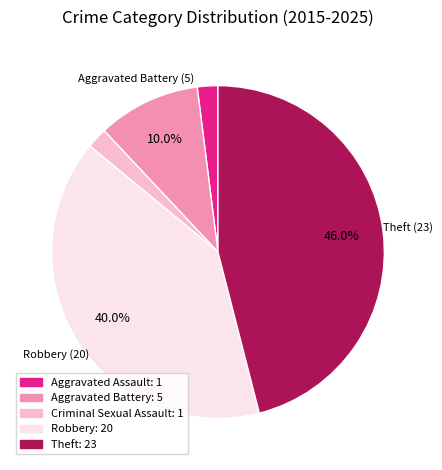

Is there any slice that represents more than half of the pie?

No